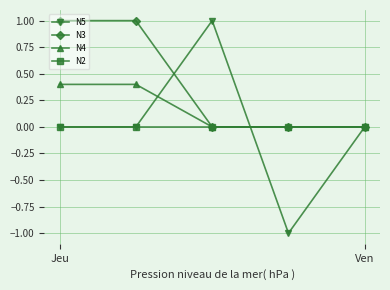

Which series has the widest spread of values?

N5